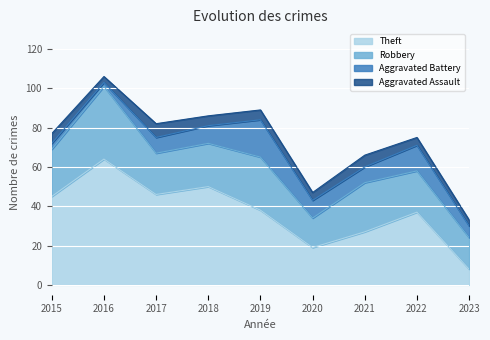

Which label corresponds to the largest value in the chart?

2016